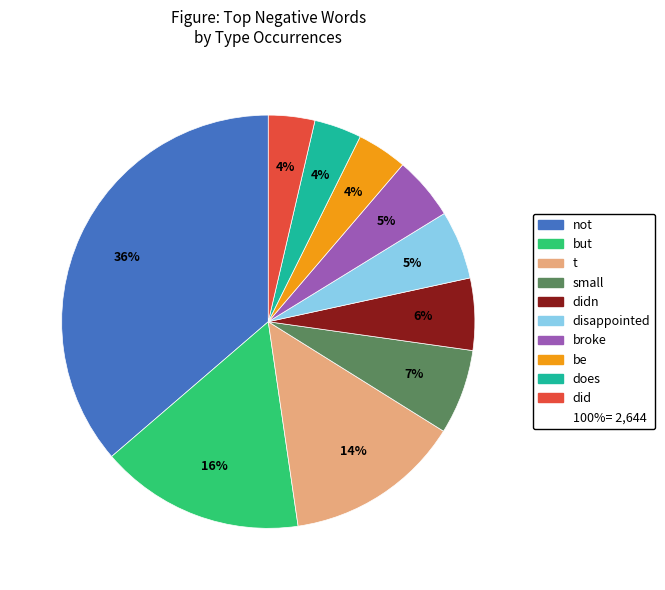

How many slices are in this pie chart?

10